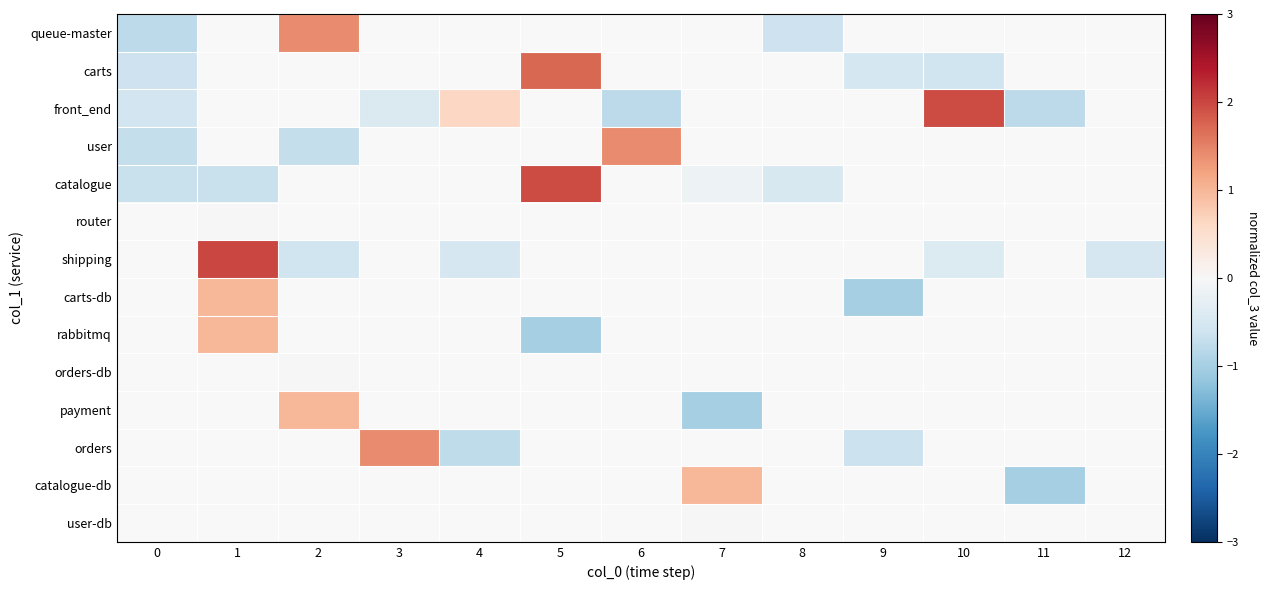

At which label does front_end first exceed 0?

4